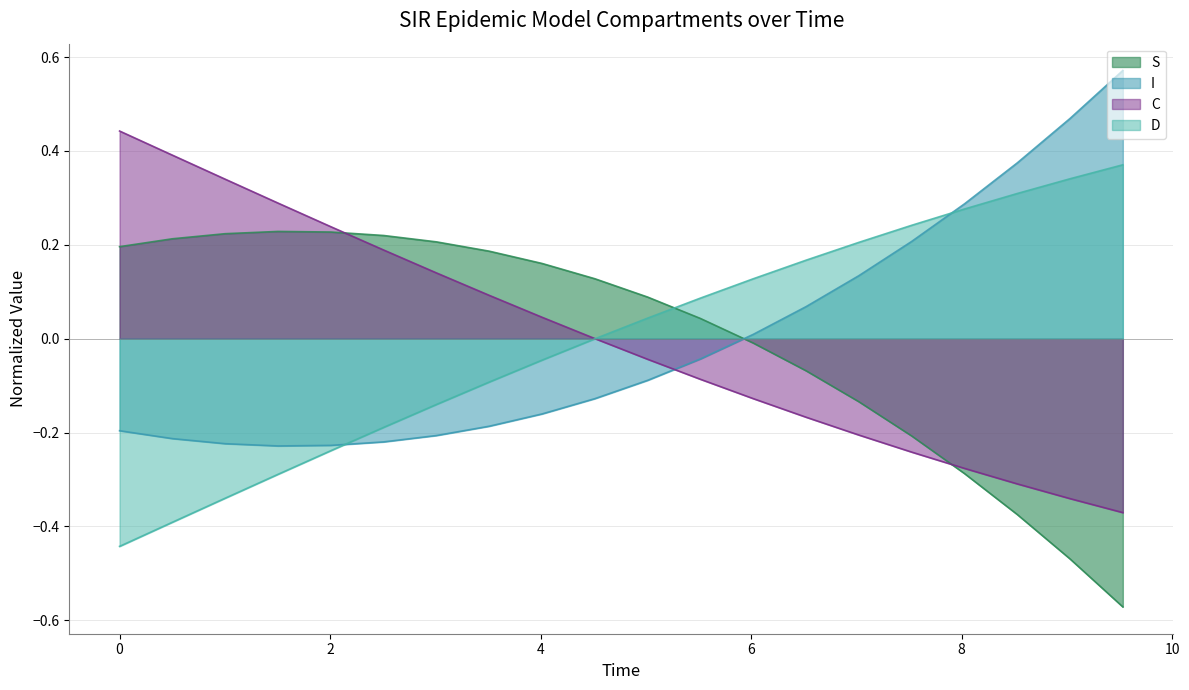

True or false: D and C cross at least once.

True